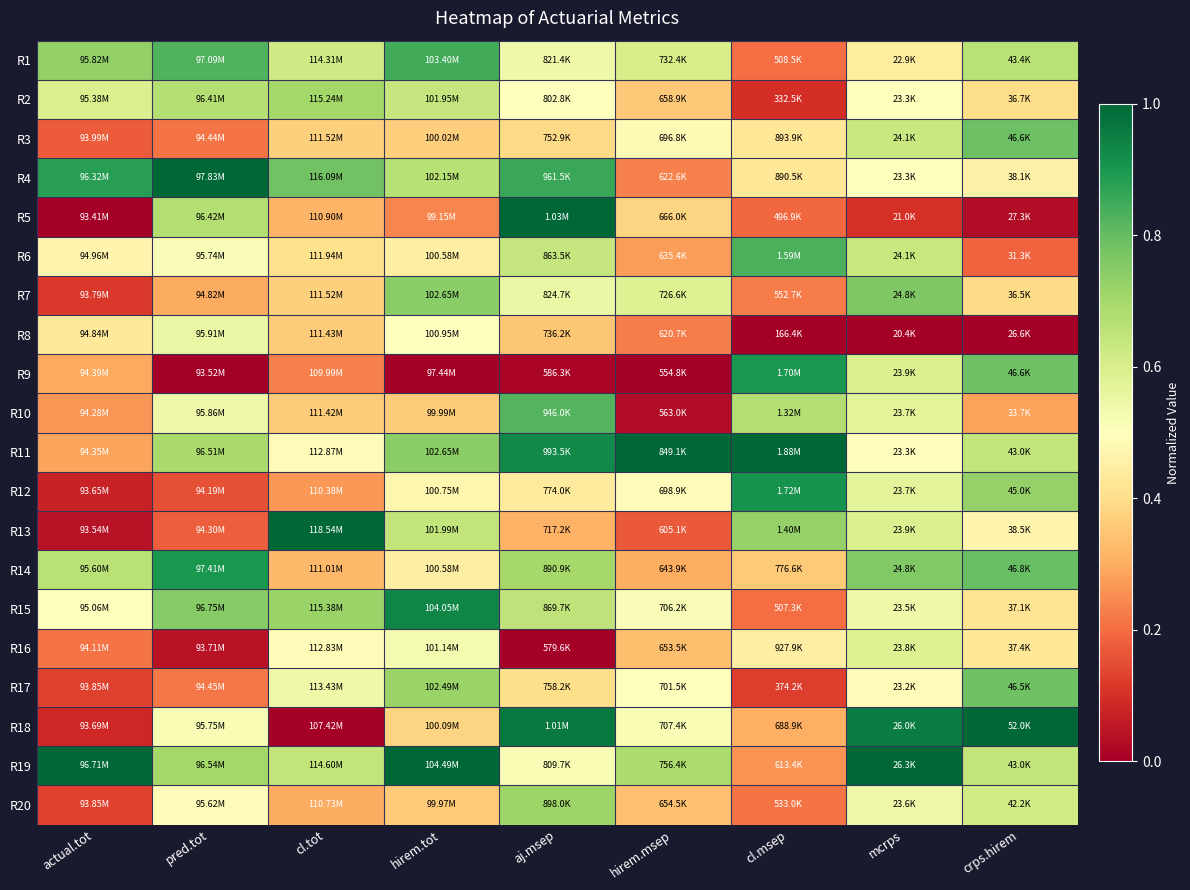

What is the greatest value displayed?

1.0